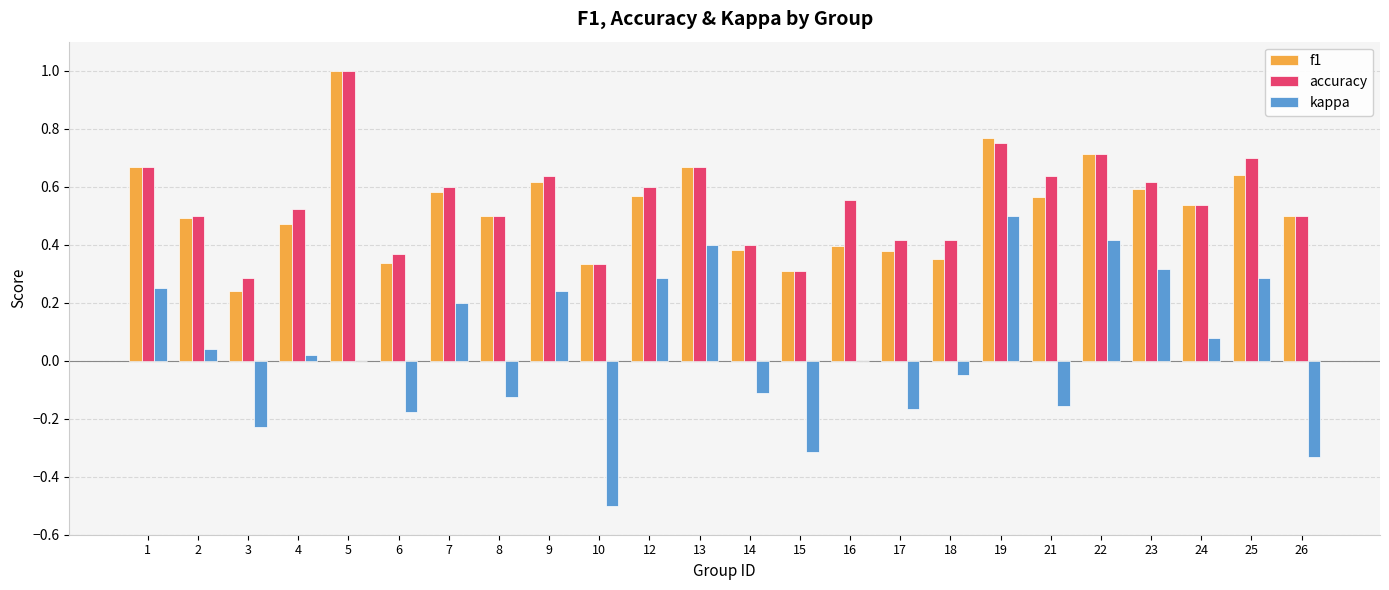

What is the sum of all kappa values?

0.9